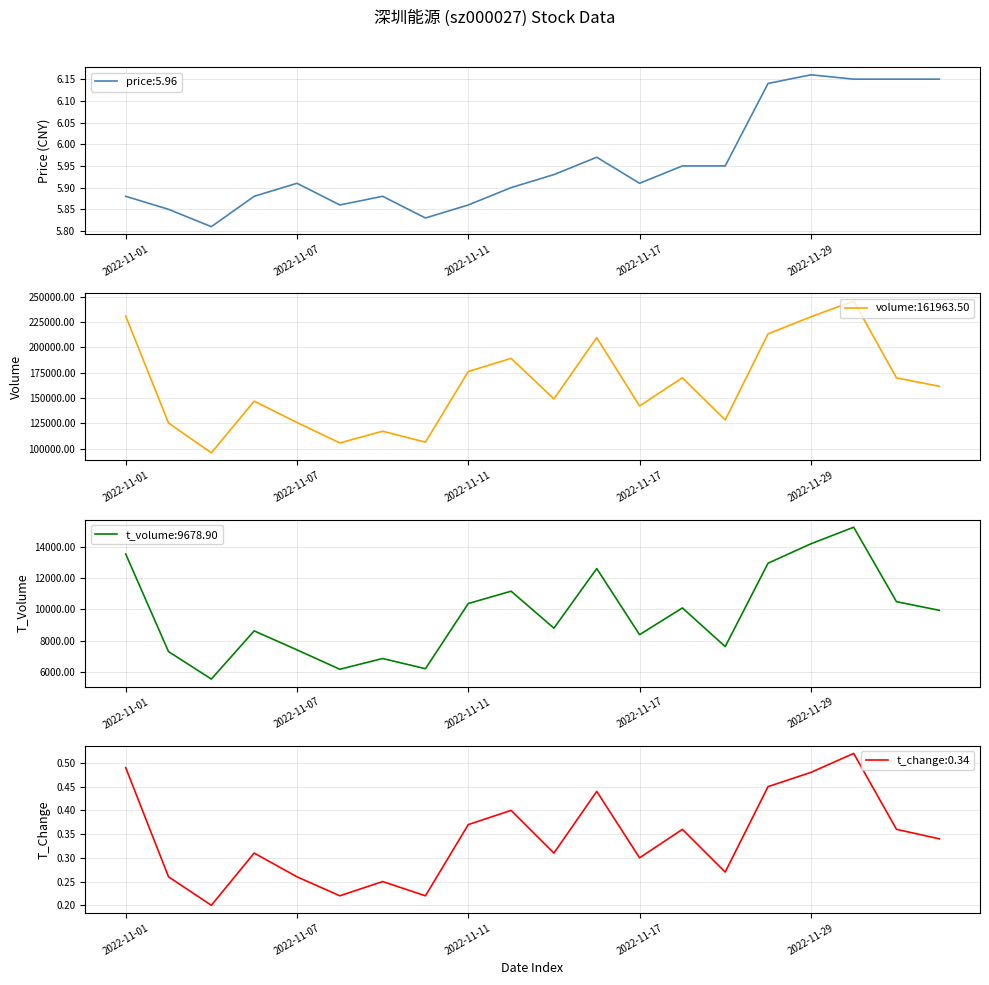

At which label does t_volume first exceed 9942?

2022-11-01